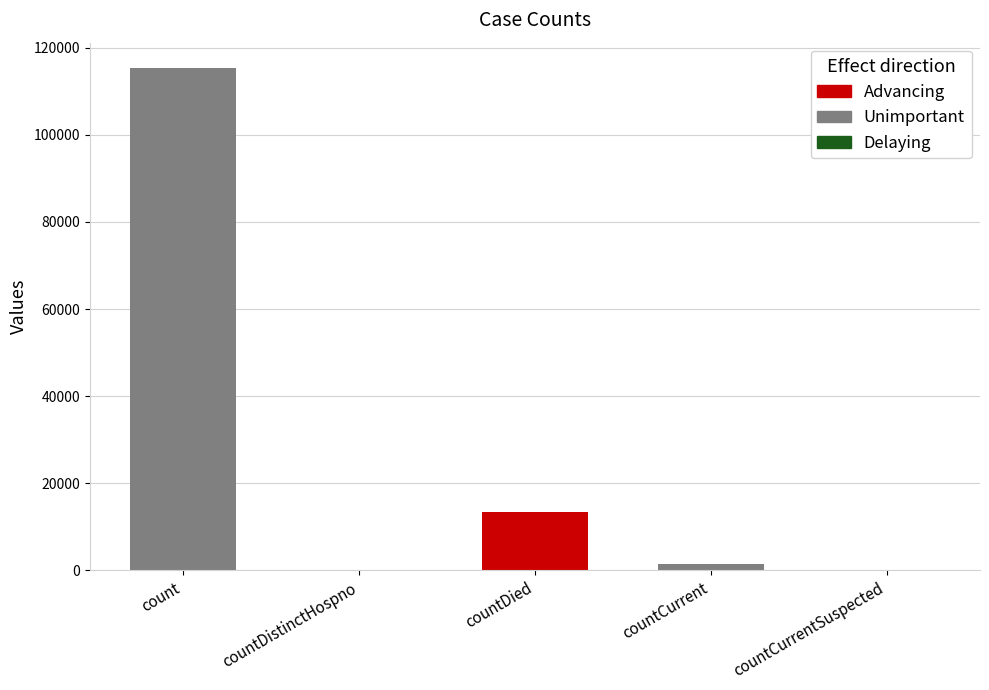

At how many categories does at least one series exceed 69490?

1